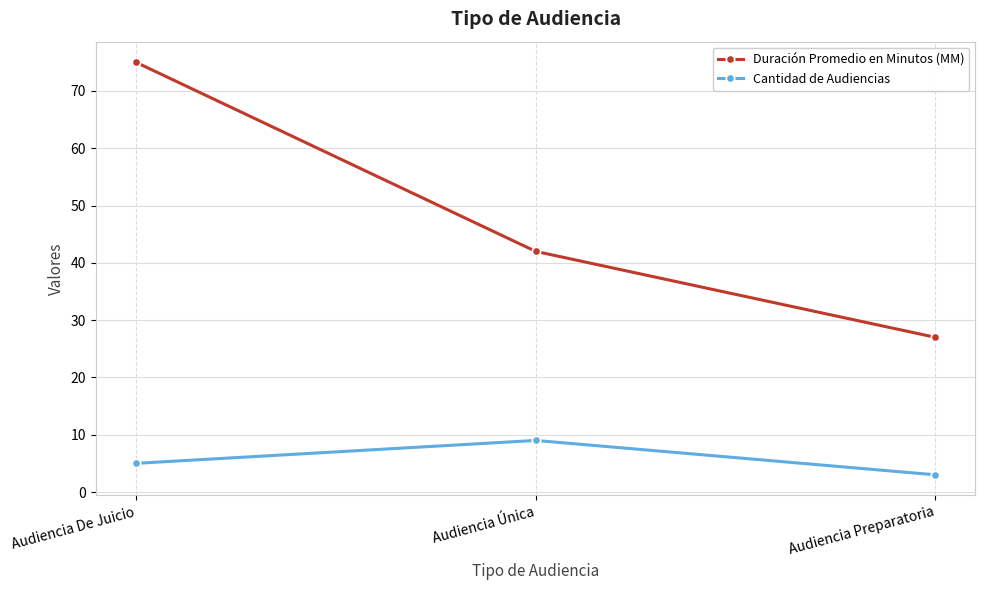

Which series has the largest total across all categories?

Duración Promedio en Minutos (MM)